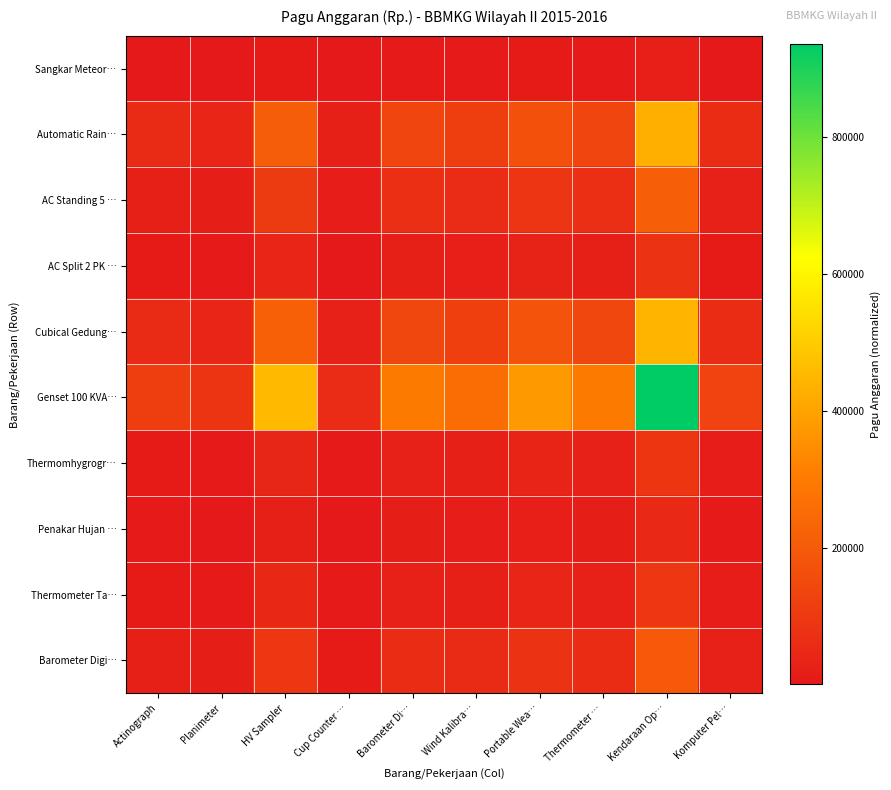

Reading right to left, transcribe all the data shown in this chart.

Sangkar Meteor…: Komputer Pel…=3150.0	Kendaraan Op…=22252.5	Thermometer …=7087.5	Portable Wea…=8955.0	Wind Kalibra…=6022.5	Barometer Di…=7087.5	Cup Counter …=1372.5	HV Sampler=10875.0	Planimeter=2010.0	Actinograph=2760.0
Automatic Rain…: Komputer Pel…=60900.0	Kendaraan Op…=430215.0	Thermometer …=137025.0	Portable Wea…=173130.0	Wind Kalibra…=116435.0	Barometer Di…=137025.0	Cup Counter …=26535.0	HV Sampler=210250.0	Planimeter=38860.0	Actinograph=53360.0
AC Standing 5 …: Komputer Pel…=30240.0	Kendaraan Op…=213624.0	Thermometer …=68040.0	Portable Wea…=85968.0	Wind Kalibra…=57816.0	Barometer Di…=68040.0	Cup Counter …=13176.0	HV Sampler=104400.0	Planimeter=19296.0	Actinograph=26496.0
AC Split 2 PK …: Komputer Pel…=11340.0	Kendaraan Op…=80109.0	Thermometer …=25515.0	Portable Wea…=32238.0	Wind Kalibra…=21681.0	Barometer Di…=25515.0	Cup Counter …=4941.0	HV Sampler=39150.0	Planimeter=7236.0	Actinograph=9936.0
Cubical Gedung…: Komputer Pel…=63000.0	Kendaraan Op…=445050.0	Thermometer …=141750.0	Portable Wea…=179100.0	Wind Kalibra…=120450.0	Barometer Di…=141750.0	Cup Counter …=27450.0	HV Sampler=217500.0	Planimeter=40200.0	Actinograph=55200.0
Genset 100 KVA…: Komputer Pel…=132300.0	Kendaraan Op…=934605.0	Thermometer …=297675.0	Portable Wea…=376110.0	Wind Kalibra…=252945.0	Barometer Di…=297675.0	Cup Counter …=57645.0	HV Sampler=456750.0	Planimeter=84420.0	Actinograph=115920.0
Thermomhygrogr…: Komputer Pel…=12600.0	Kendaraan Op…=89010.0	Thermometer …=28350.0	Portable Wea…=35820.0	Wind Kalibra…=24090.0	Barometer Di…=28350.0	Cup Counter …=5490.0	HV Sampler=43500.0	Planimeter=8040.0	Actinograph=11040.0
Penakar Hujan …: Komputer Pel…=7350.0	Kendaraan Op…=51922.5	Thermometer …=16537.5	Portable Wea…=20895.0	Wind Kalibra…=14052.5	Barometer Di…=16537.5	Cup Counter …=3202.5	HV Sampler=25375.0	Planimeter=4690.0	Actinograph=6440.0
Thermometer Ta…: Komputer Pel…=13440.0	Kendaraan Op…=94944.0	Thermometer …=30240.0	Portable Wea…=38208.0	Wind Kalibra…=25696.0	Barometer Di…=30240.0	Cup Counter …=5856.0	HV Sampler=46400.0	Planimeter=8576.0	Actinograph=11776.0
Barometer Digi…: Komputer Pel…=27720.0	Kendaraan Op…=195822.0	Thermometer …=62370.0	Portable Wea…=78804.0	Wind Kalibra…=52998.0	Barometer Di…=62370.0	Cup Counter …=12078.0	HV Sampler=95700.0	Planimeter=17688.0	Actinograph=24288.0